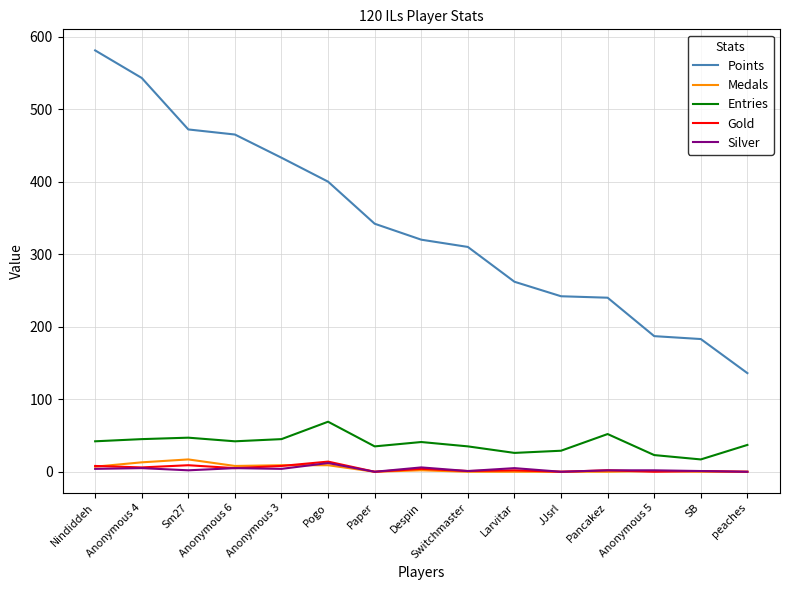

Which series has the largest total across all categories?

Points